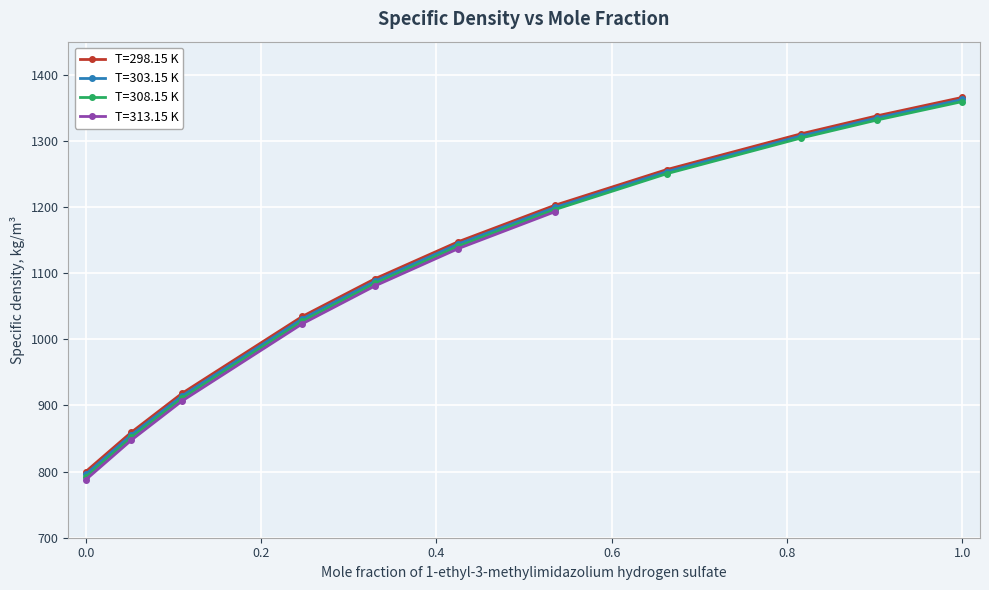

How many values in the T=308.15 K series exceed 1140?

6